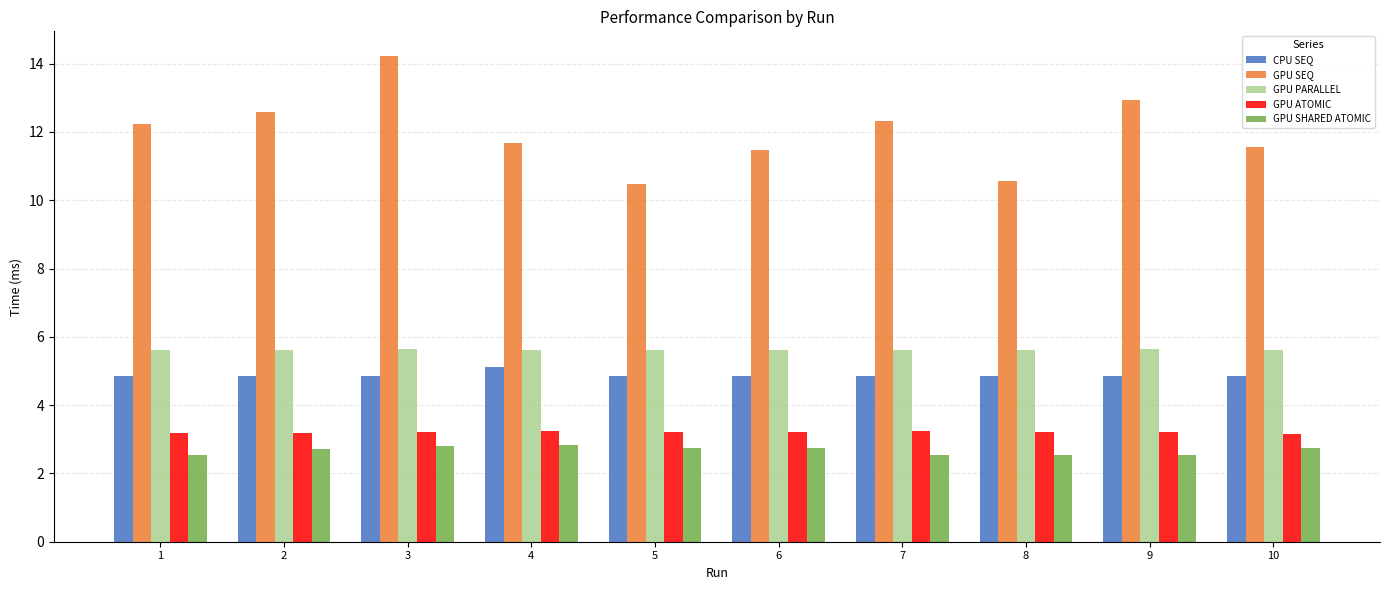

How many GPU ATOMIC values are between 3 and 4?

10